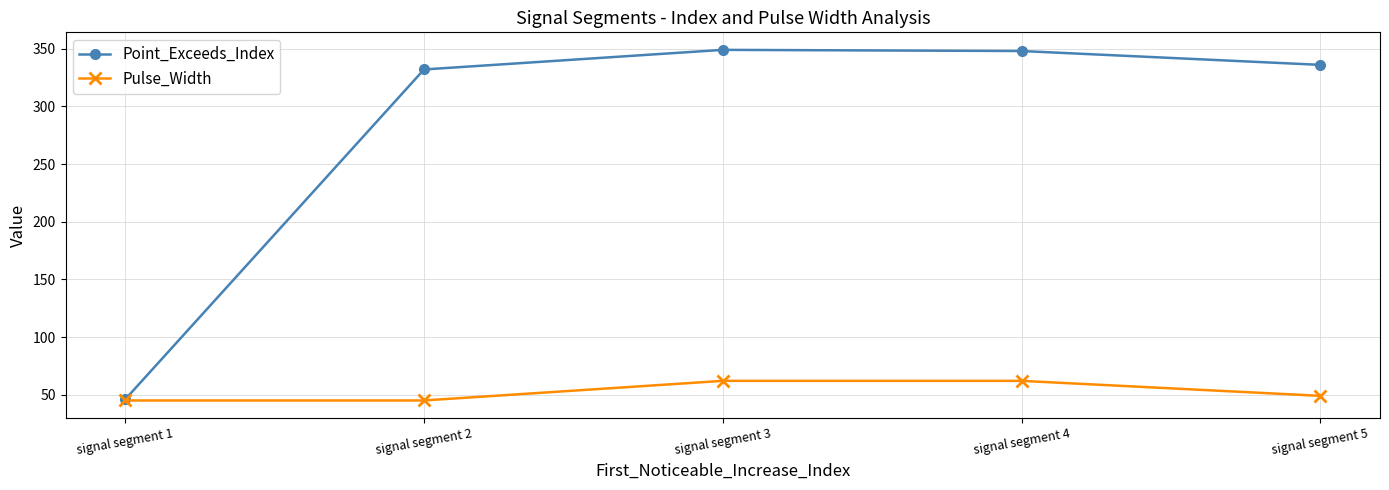

True or false: Pulse_Width has more than 2 interior local peaks.

False